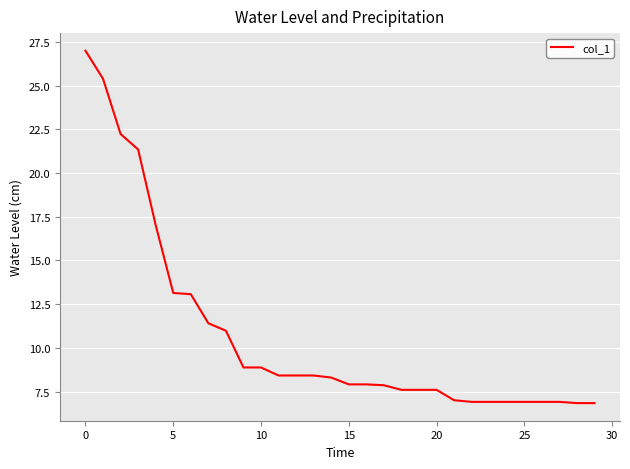

What is the difference between the maximum and minimum values?

20.2